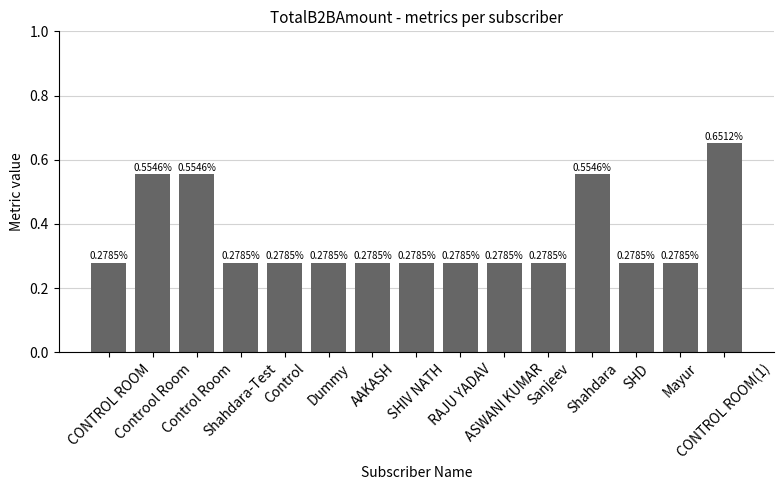

What is the average value?

0.4